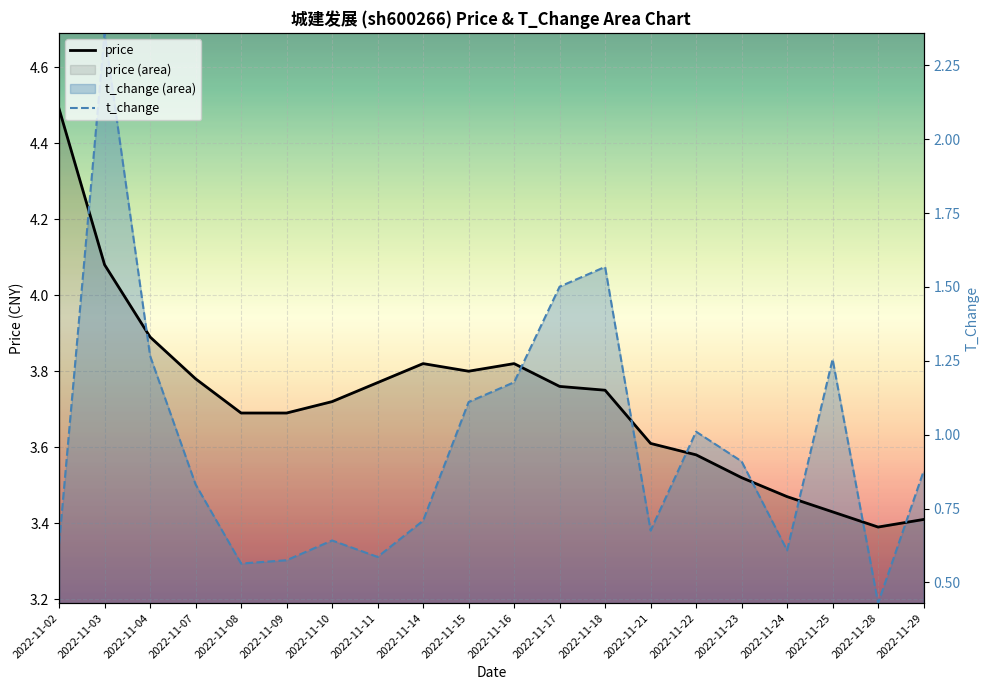

Between 2022-11-18 and 2022-11-28, which series saw the biggest shift?

t_change